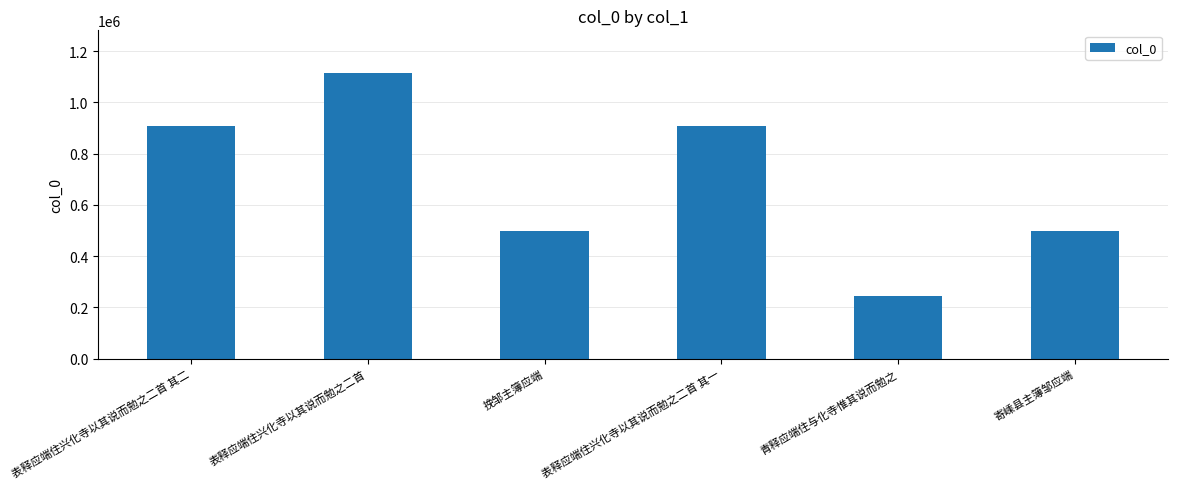

What position from the right is 表释应端住兴化寺以其说而勉之二首 其一?

3